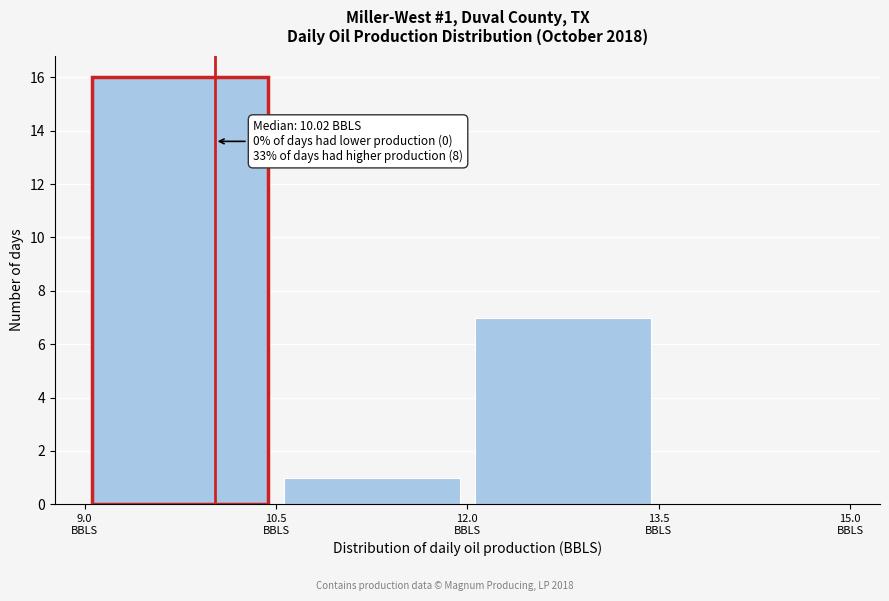

Over which range of the x-axis is the bar tallest?

9.0 to 10.5